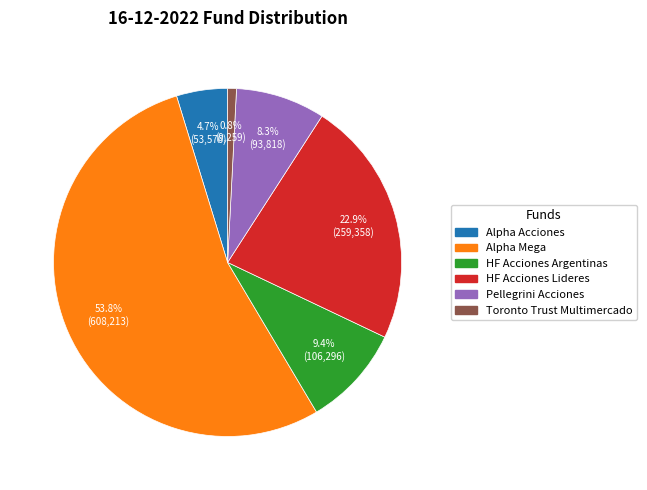

The HF Acciones Argentinas slice represents 9% of the pie. True or false?

True